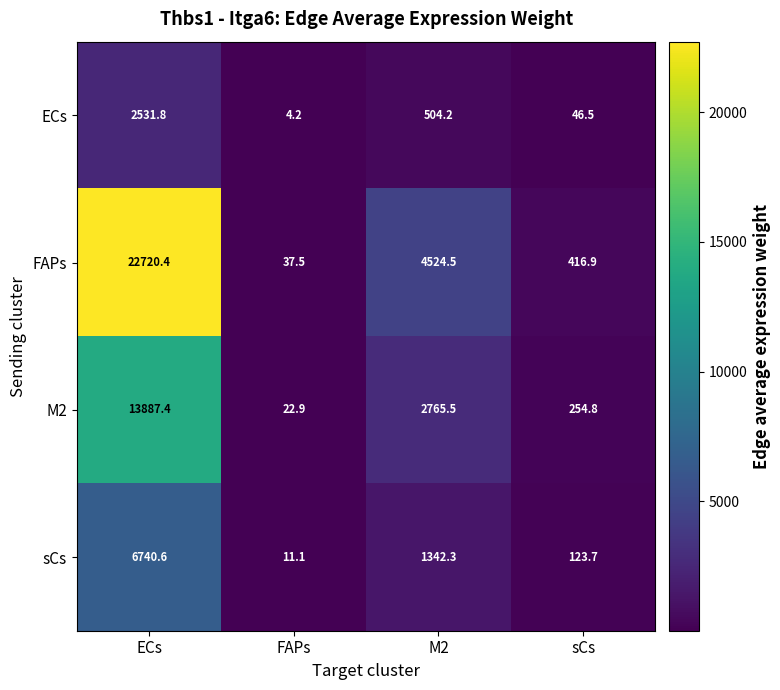

Reading right to left, list all the values displayed in this chart.

ECs: 46.5	504.2	4.2	2531.8
FAPs: 416.9	4524.5	37.5	22720.4
M2: 254.8	2765.5	22.9	13887.4
sCs: 123.7	1342.3	11.1	6740.6